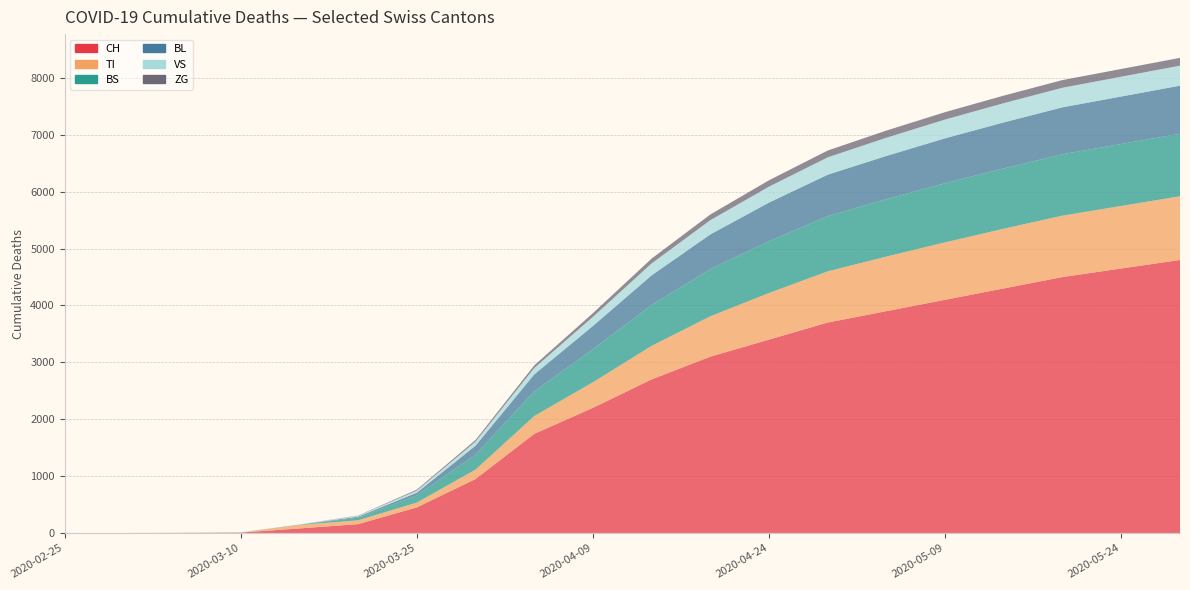

Reading right to left, list all the values displayed in this chart.

CH: 2020-05-29=4800	2020-05-24=4650	2020-05-19=4500	2020-05-14=4300	2020-05-09=4100	2020-05-04=3900	2020-04-29=3700	2020-04-24=3400	2020-04-19=3100	2020-04-14=2700	2020-04-09=2200	2020-04-04=1742	2020-03-30=948	2020-03-25=449	2020-03-20=155	2020-03-15=79	2020-03-10=6	2020-03-05=2	2020-03-01=0	2020-02-25=0
TI: 2020-05-29=1120	2020-05-24=1100	2020-05-19=1080	2020-05-14=1050	2020-05-09=1010	2020-05-04=960	2020-04-29=900	2020-04-24=820	2020-04-19=710	2020-04-14=590	2020-04-09=450	2020-04-04=314	2020-03-30=165	2020-03-25=85	2020-03-20=67	2020-03-15=61	2020-03-10=0	2020-03-05=0	2020-03-01=0	2020-02-25=0
BS: 2020-05-29=1100	2020-05-24=1090	2020-05-19=1080	2020-05-14=1060	2020-05-09=1040	2020-05-04=1010	2020-04-29=970	2020-04-24=910	2020-04-19=830	2020-04-14=720	2020-04-09=580	2020-04-04=434	2020-03-30=263	2020-03-25=128	2020-03-20=46	2020-03-15=0	2020-03-10=0	2020-03-05=0	2020-03-01=0	2020-02-25=0
BL: 2020-05-29=845	2020-05-24=835	2020-05-19=825	2020-05-14=810	2020-05-09=790	2020-05-04=760	2020-04-29=730	2020-04-24=680	2020-04-19=610	2020-04-14=520	2020-04-09=410	2020-04-04=298	2020-03-30=158	2020-03-25=46	2020-03-20=18	2020-03-15=5	2020-03-10=2	2020-03-05=0	2020-03-01=0	2020-02-25=0
VS: 2020-05-29=352	2020-05-24=348	2020-05-19=344	2020-05-14=338	2020-05-09=330	2020-05-04=320	2020-04-29=305	2020-04-24=280	2020-04-19=250	2020-04-14=210	2020-04-09=160	2020-04-04=112	2020-03-30=71	2020-03-25=35	2020-03-20=15	2020-03-15=6	2020-03-10=2	2020-03-05=2	2020-03-01=0	2020-02-25=0
ZG: 2020-05-29=137	2020-05-24=136	2020-05-19=135	2020-05-14=133	2020-05-09=130	2020-05-04=126	2020-04-29=120	2020-04-24=112	2020-04-19=100	2020-04-14=85	2020-04-09=65	2020-04-04=46	2020-03-30=29	2020-03-25=18	2020-03-20=5	2020-03-15=0	2020-03-10=0	2020-03-05=0	2020-03-01=0	2020-02-25=0